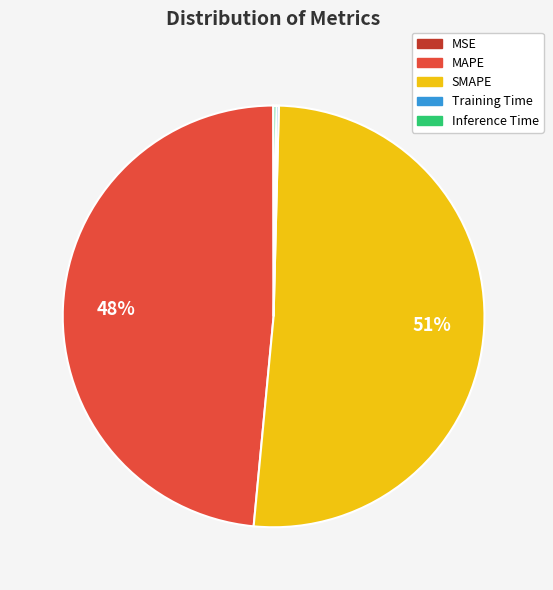

Approximately how many times larger is the value at MAPE compared to SMAPE?

0.9